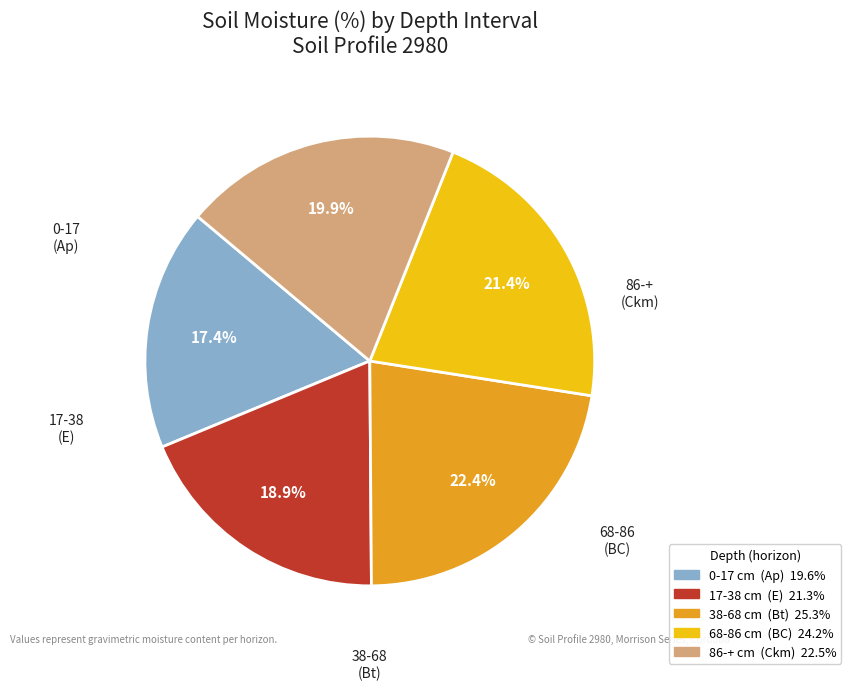

What percentage is the 68-86 slice, to the nearest percent?

21%